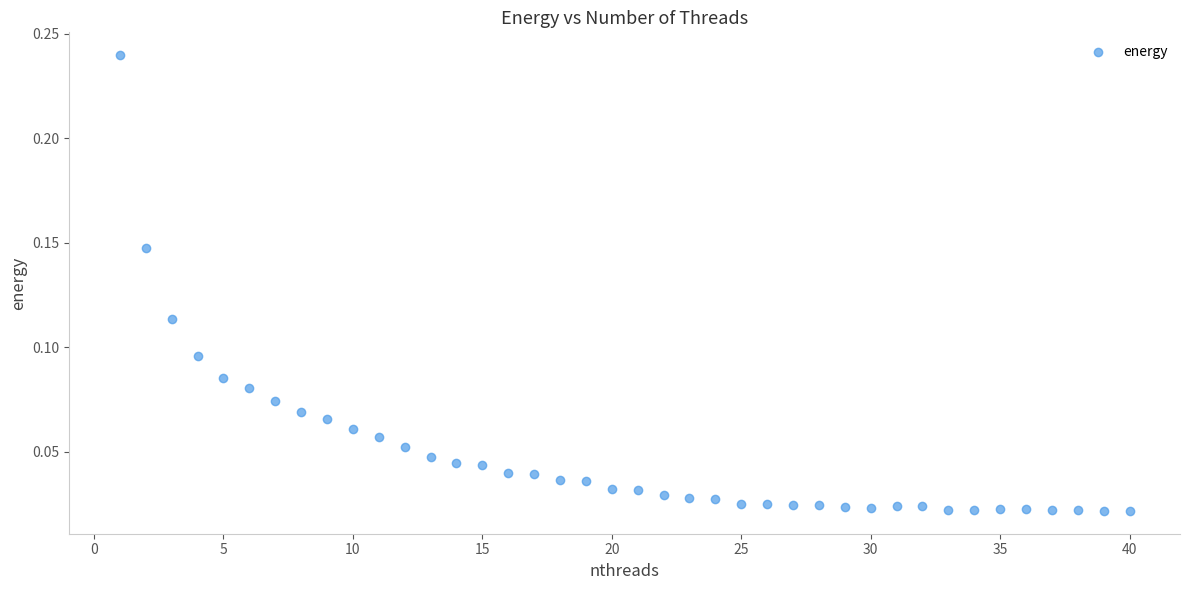

What is the range of X values (max minus min)?

39.0